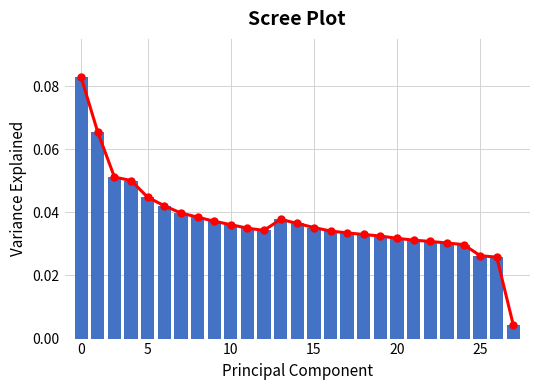

The Variance Explained series shows 0.0 at 20. True or false?

True